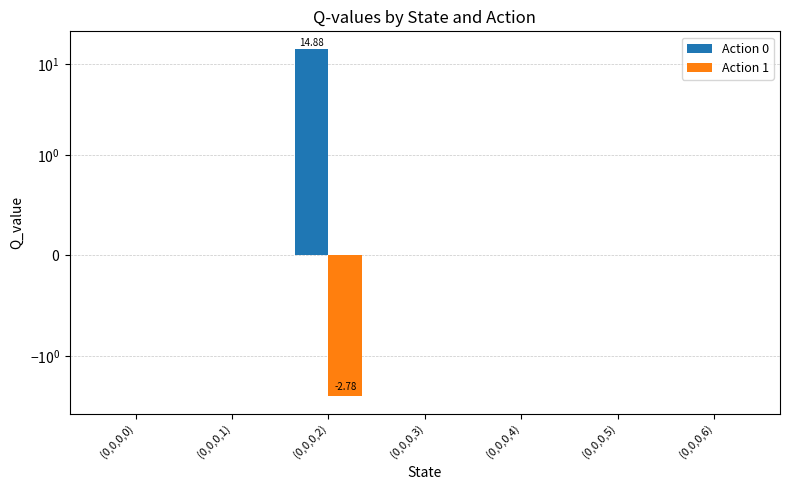

What is the maximum value shown in the chart?

14.9